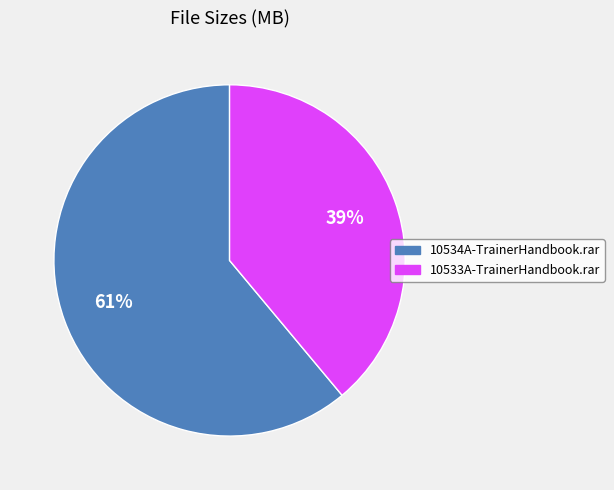

To the nearest percent, what is the difference between the 10533A-TrainerHandbook.rar and 10534A-TrainerHandbook.rar slice percentages?

22%